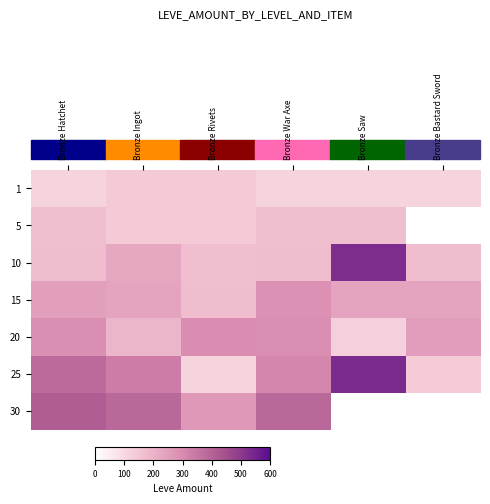

Is it true that 30 equals 355.6 at Bronze Rivets?

False